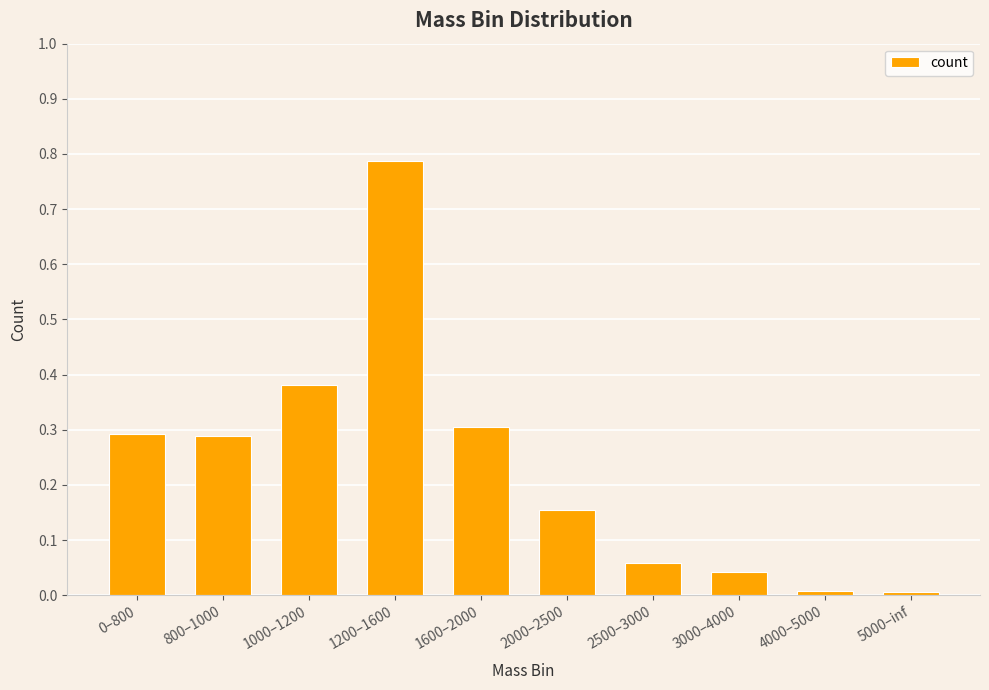

The chart shows a value of 0.3 at 800–1000. True or false?

True